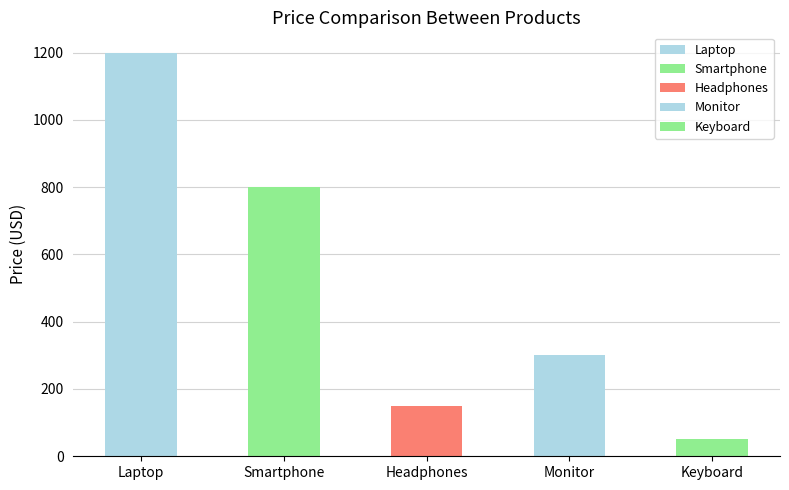

At which label is the value closest to 625?

Smartphone